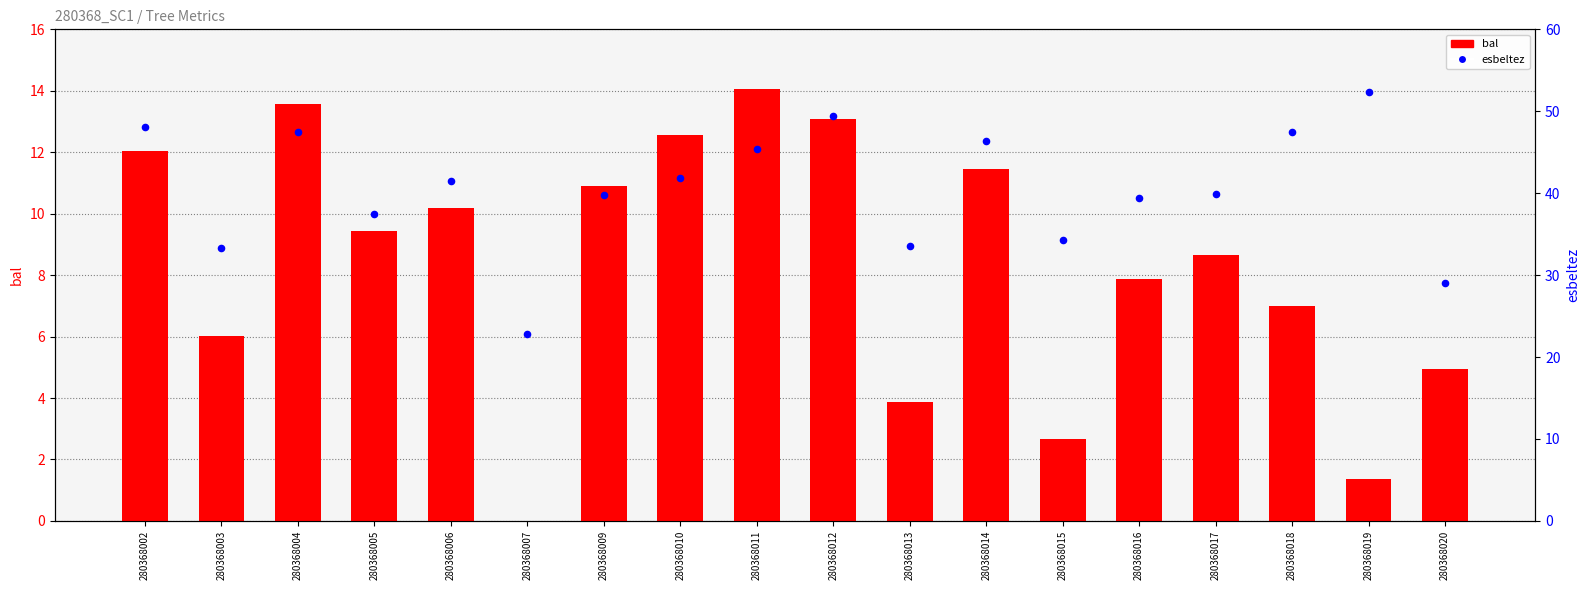

Which series reaches the maximum Y coordinate?

esbeltez